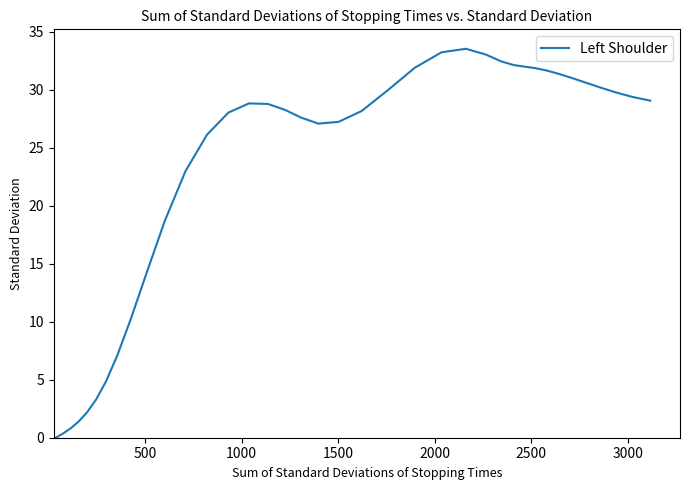

What is the greatest value displayed?

33.5